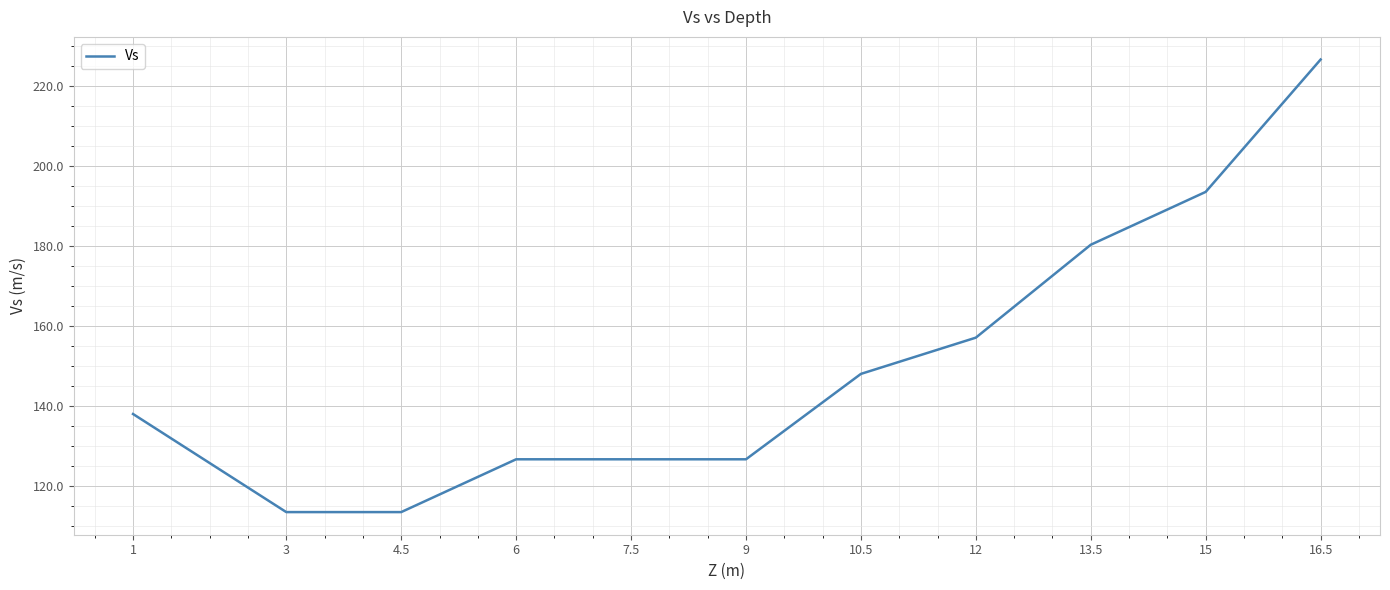

The chart shows a value of 113.4 at 4.5. True or false?

True